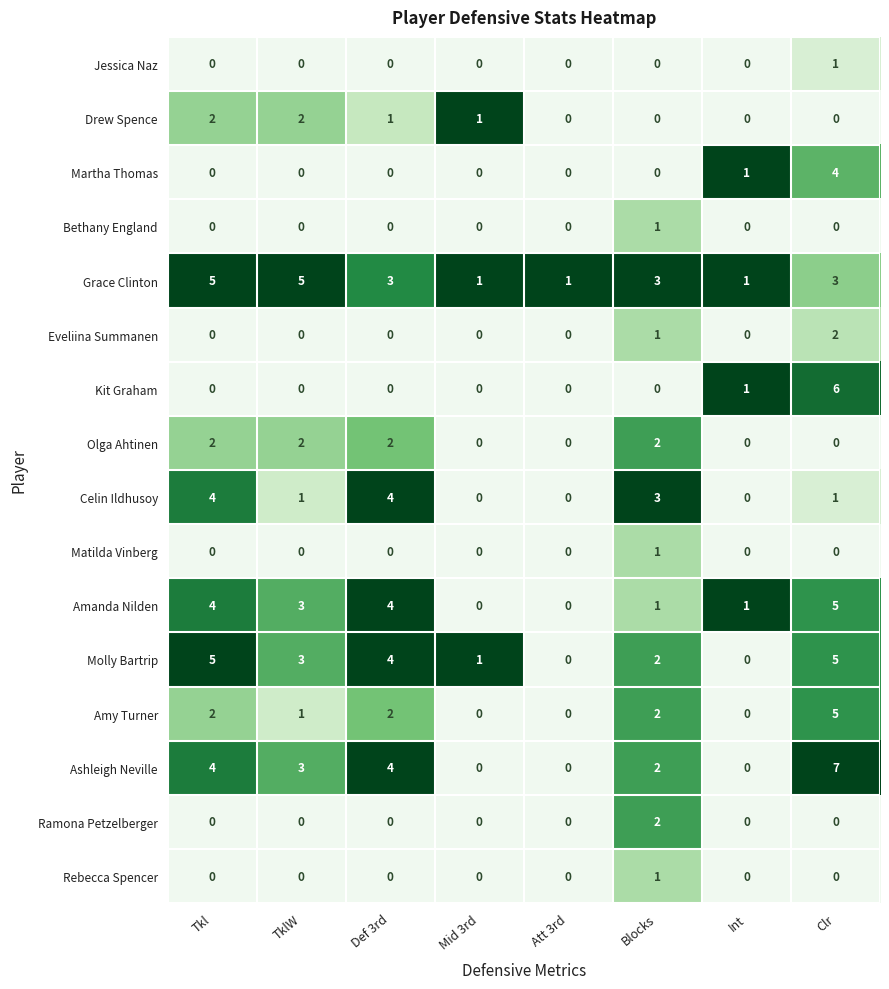

Between Tkl and Clr, which series saw the biggest shift?

Kit Graham